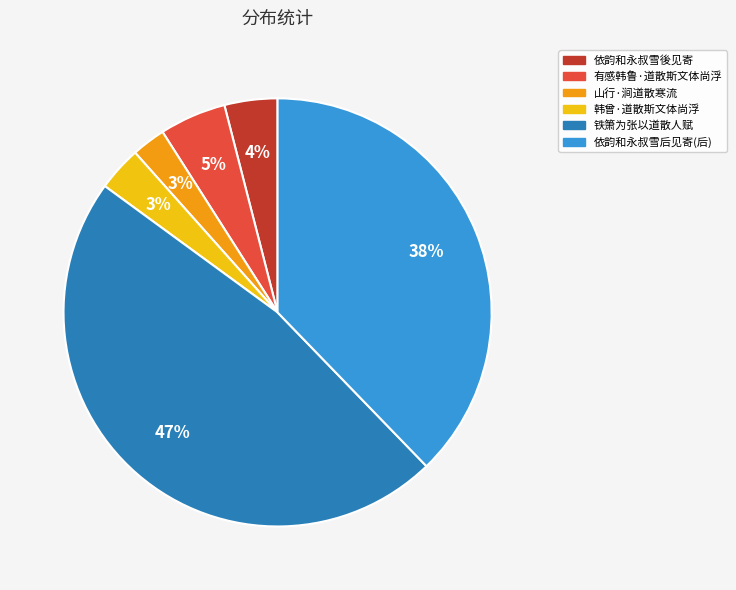

To the nearest percent, what portion does 铁箫为张以道散人赋 represent?

47%